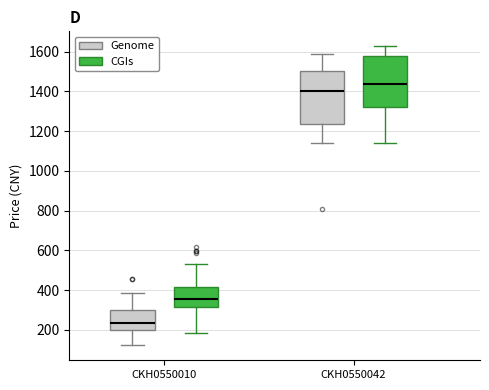

Which box has the highest median line?

CKH0550042 (CGIs)